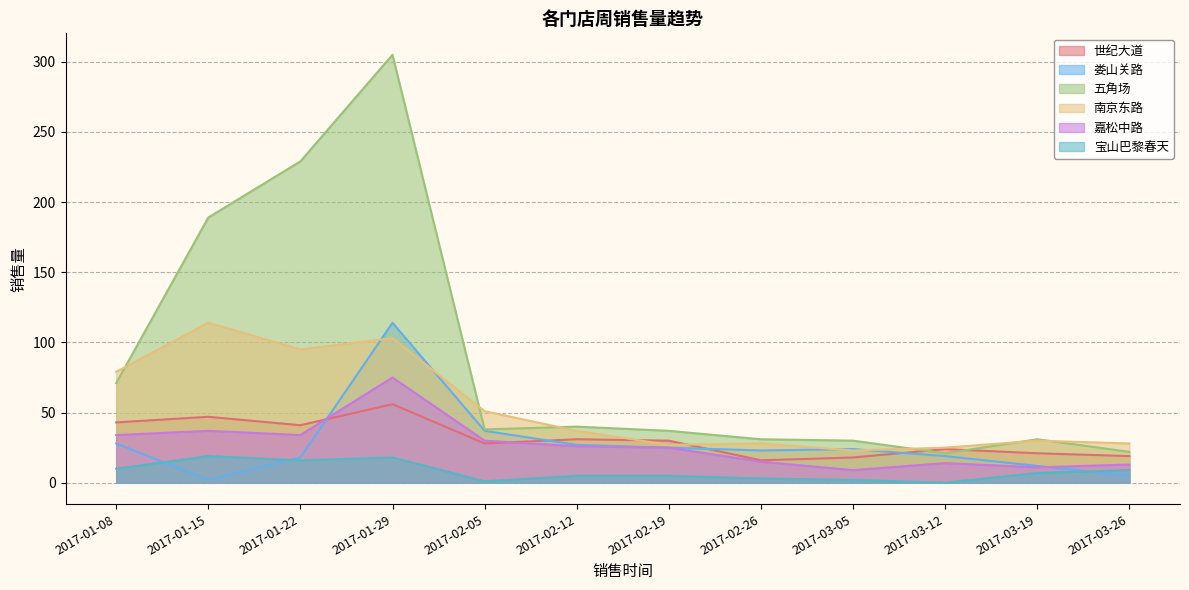

What is the label of the 12th point from the left?

2017-03-26